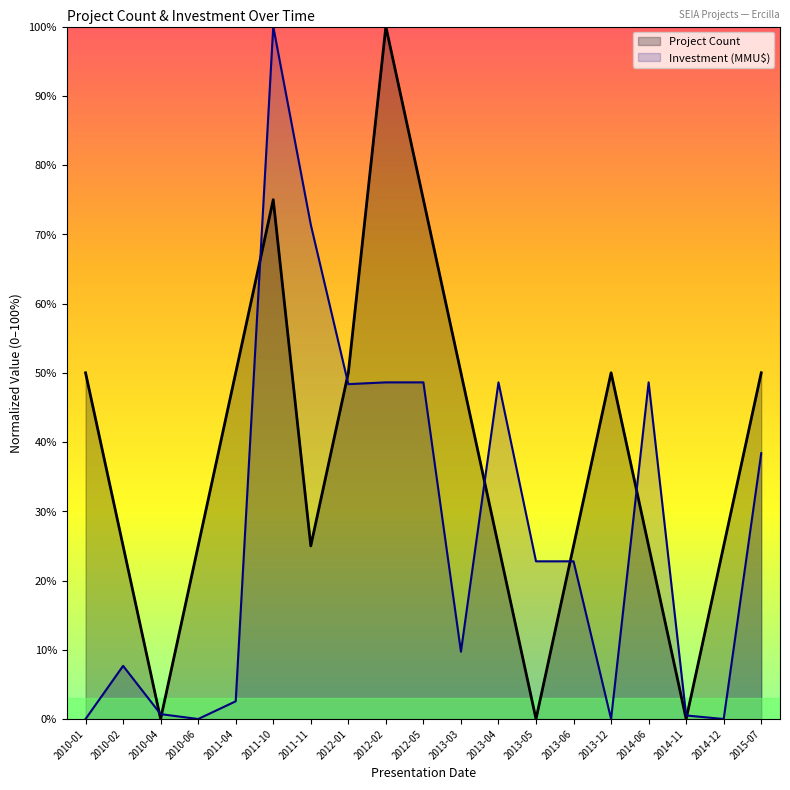

Where is Project Count nearest to the value 49?

2010-01